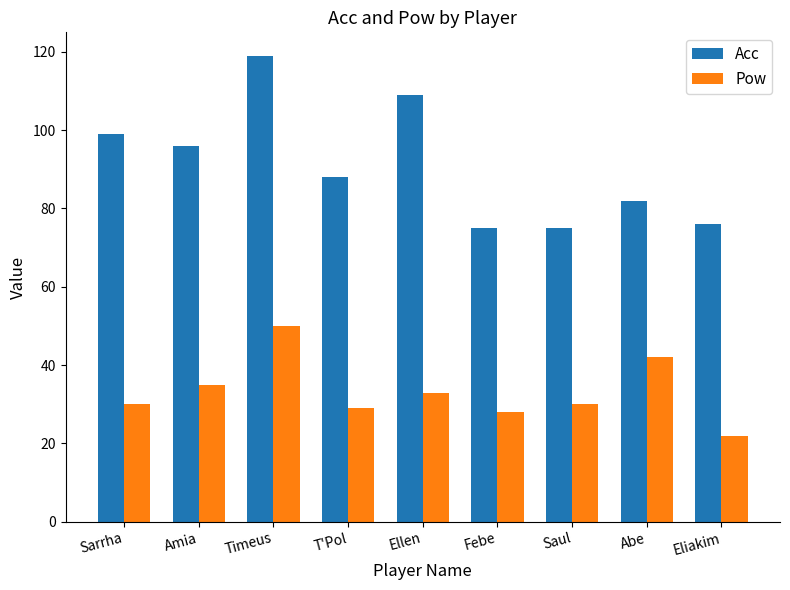

What are all the series names shown in the legend?

Acc, Pow